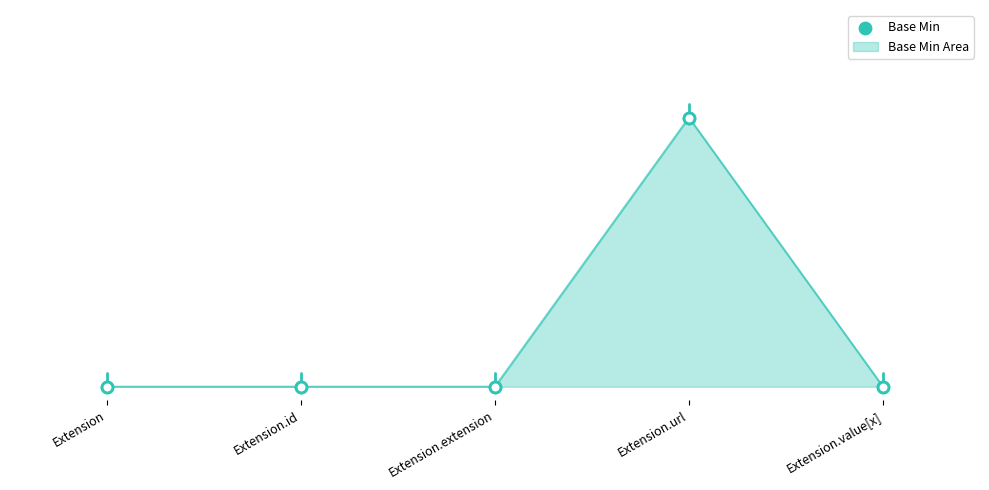

Which has a higher value, Extension.extension or Extension.url?

Extension.url